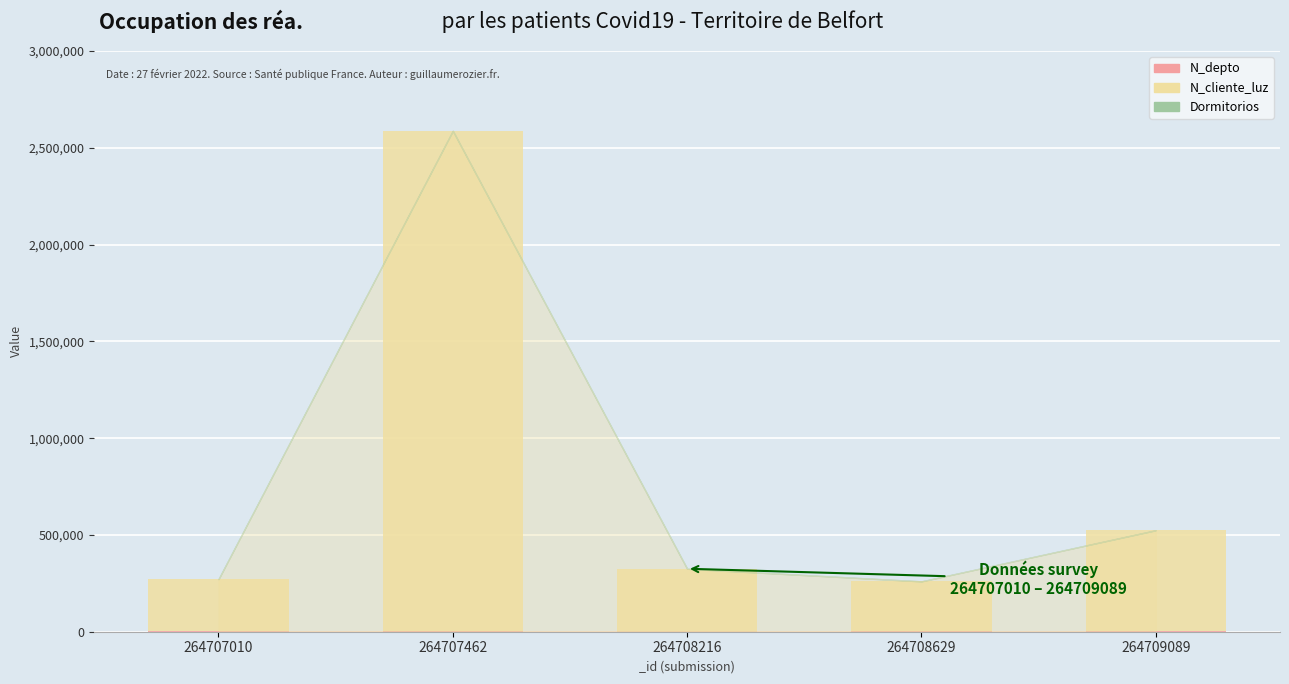

At which category is the sum across all series the highest?

264707462